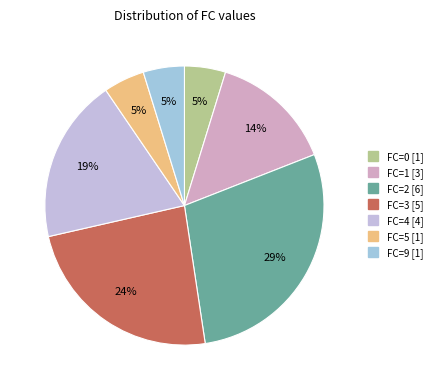

Does any single category account for the majority?

No